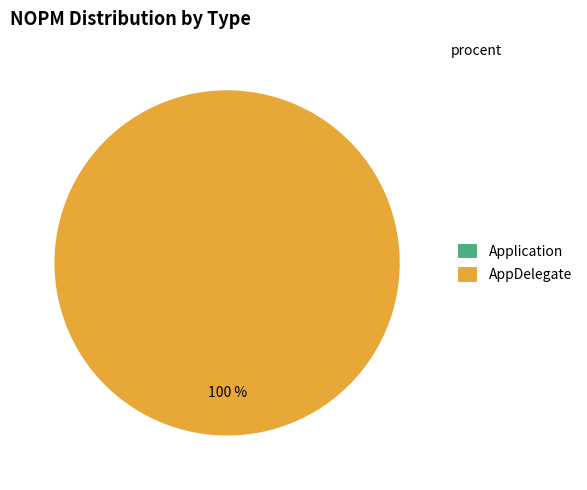

What is the largest slice in the pie chart?

AppDelegate